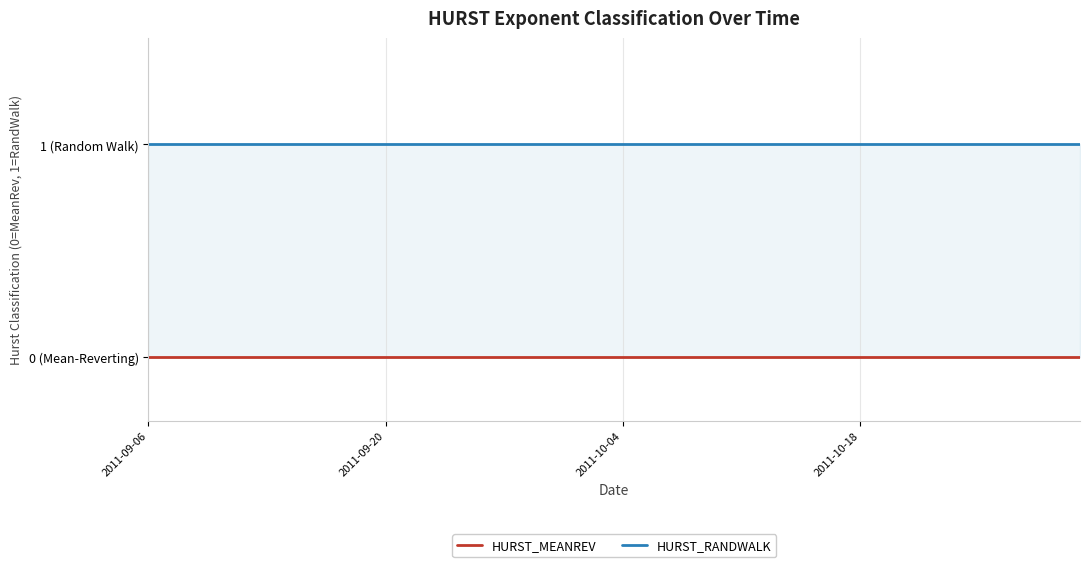

Rank the series at 2011-10-04 from lowest to highest value.

HURST_MEANREV, HURST_RANDWALK